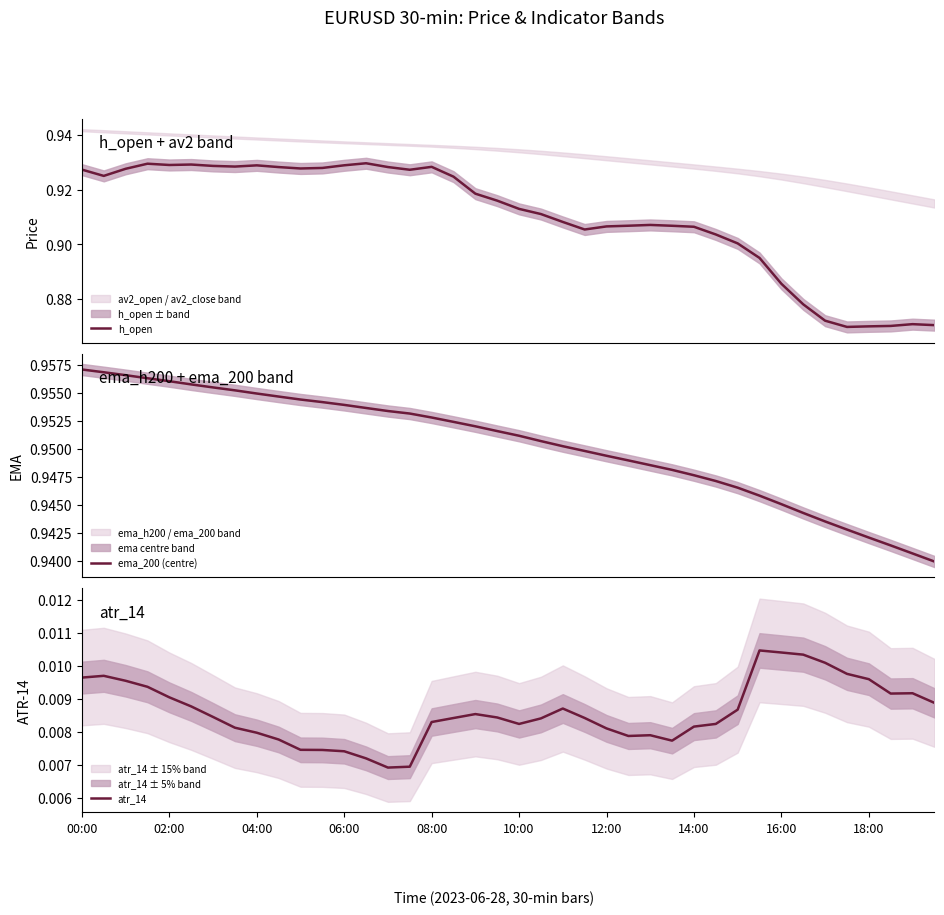

What is the sum of all atr_14 values?

0.3